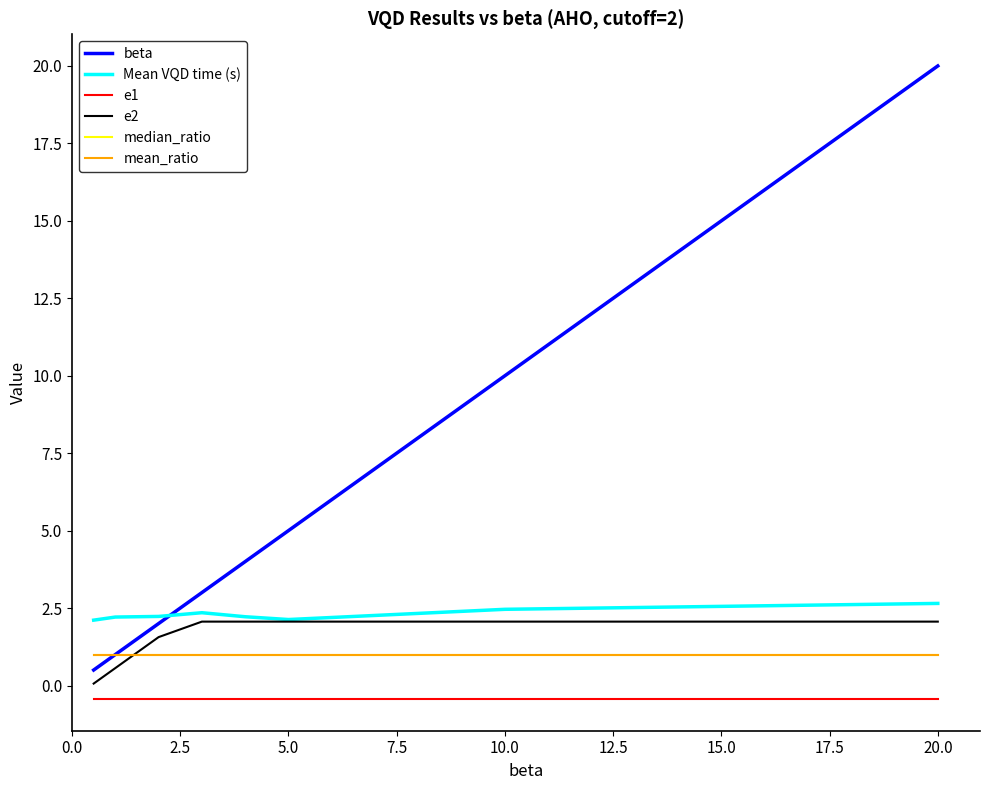

Which series has the largest total across all categories?

beta